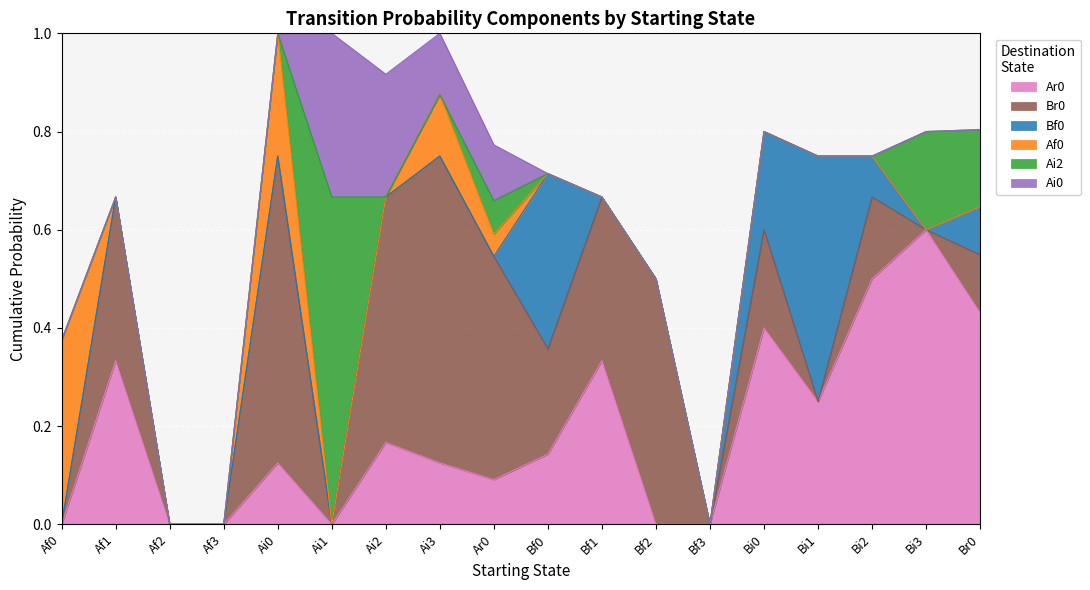

What is the sum of the Ai0 values at Ar0 and Af0?

0.1